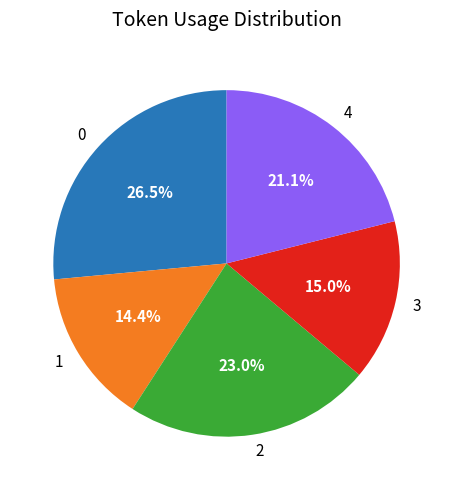

The 0 slice represents 19% of the pie. True or false?

False